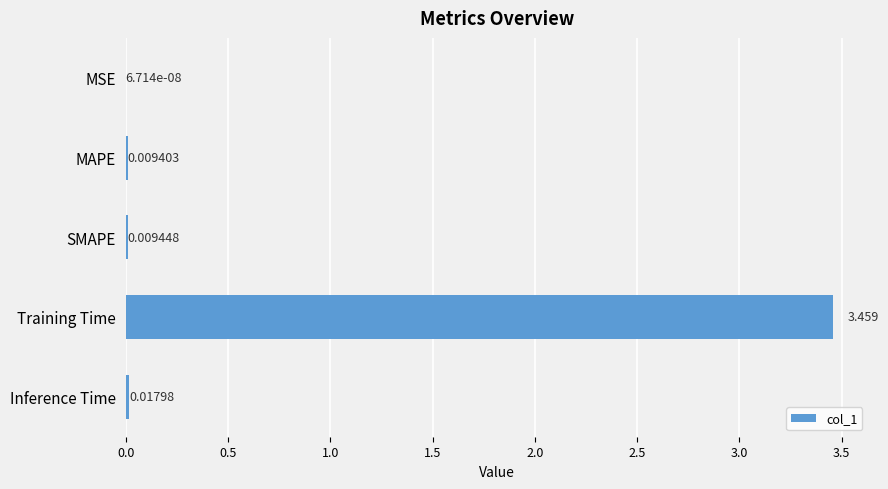

At which label is the value closest to 1?

Inference Time